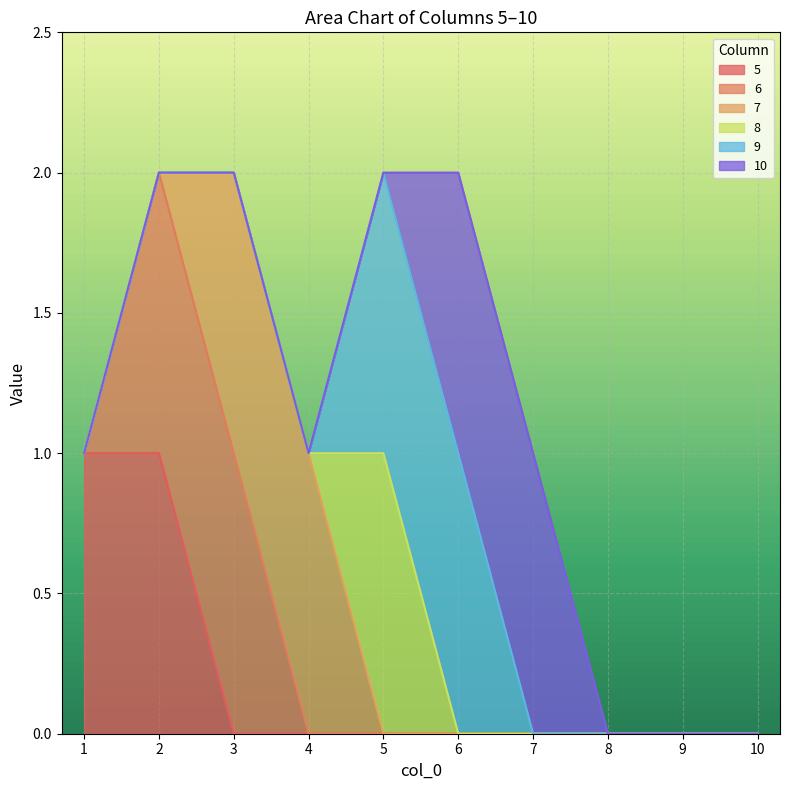

The 6 series shows 0 at 10. True or false?

False